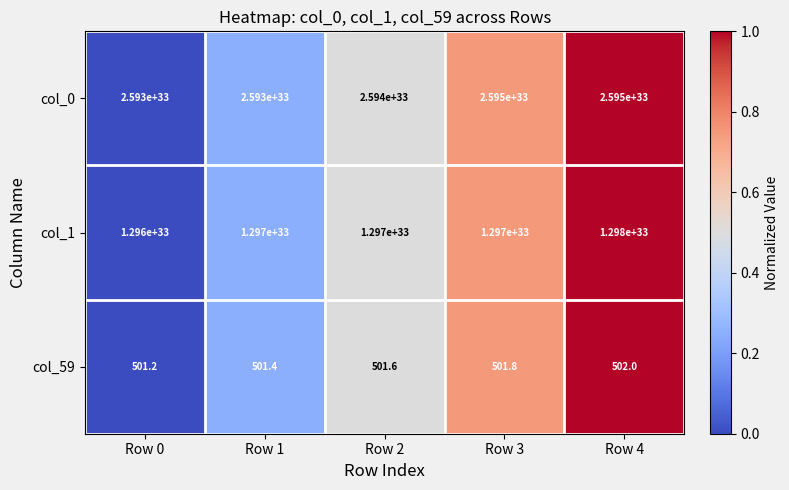

Between Row 2 and Row 3, which series saw the biggest shift?

col_0